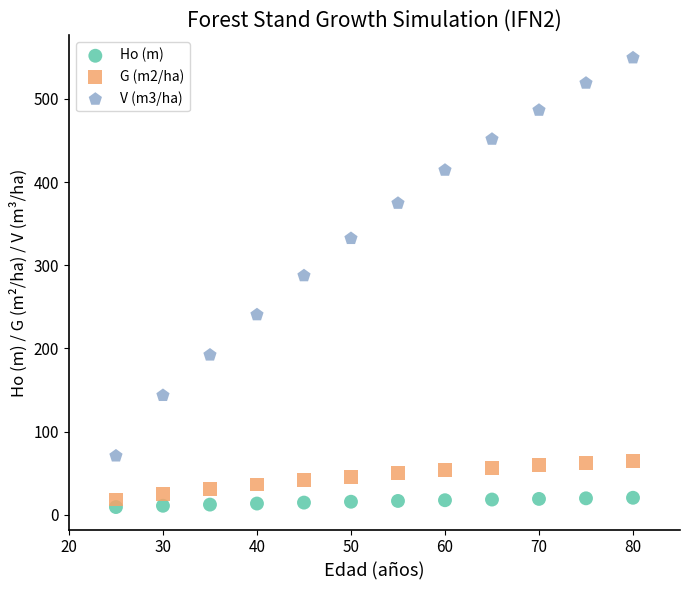

Across all series, what Y value is closest to 279?

287.4